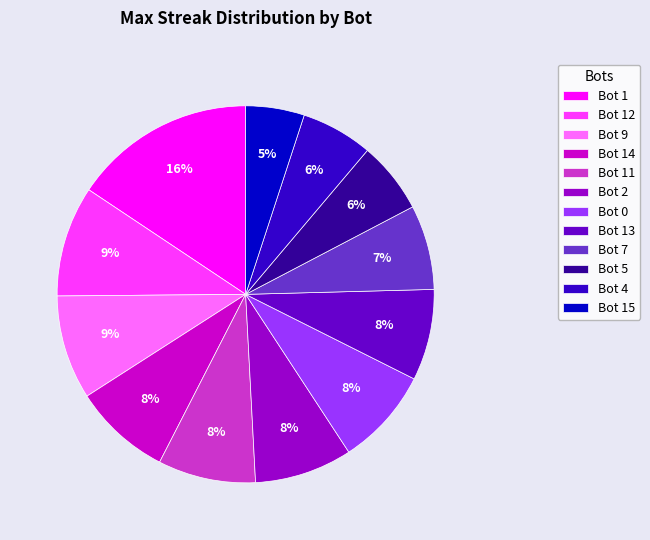

Between Bot 9 and Bot 2, which is larger?

Bot 9